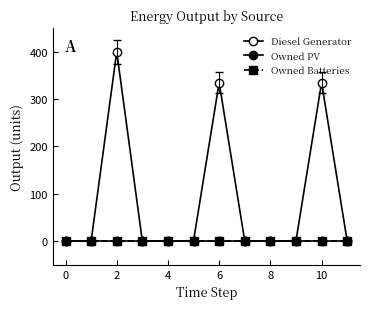

Does the chart have visible grid lines?

No